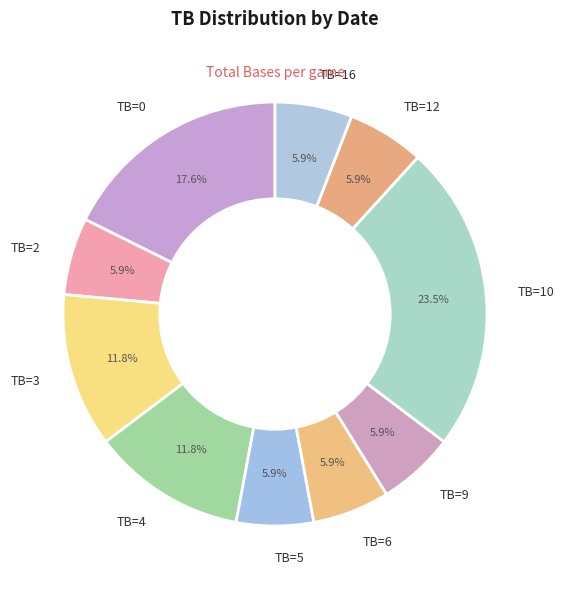

Does any single category account for the majority?

No